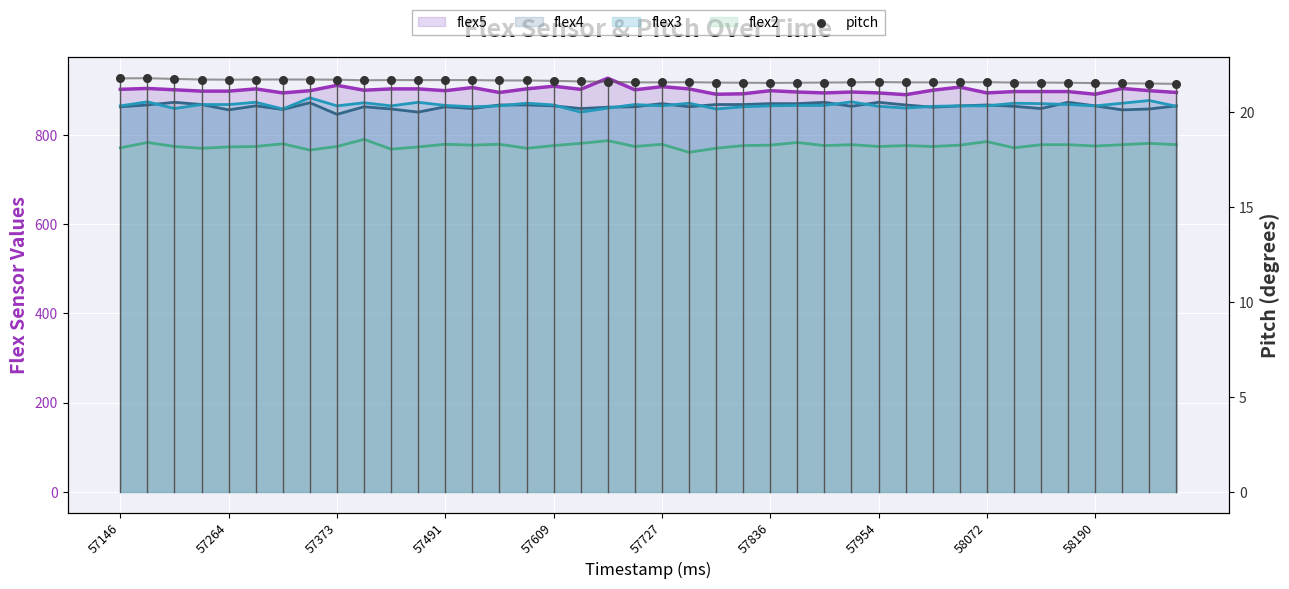

Approximately how many times larger is the value at 36 compared to 30?

1.0